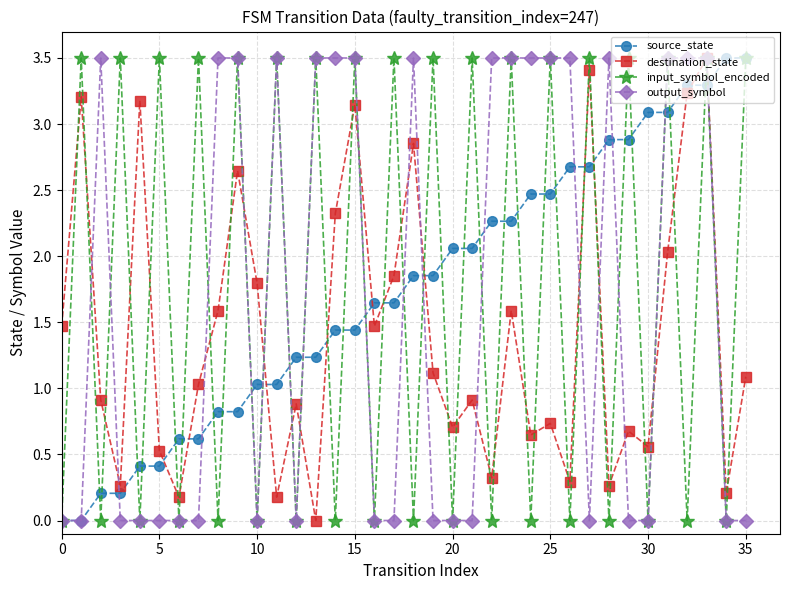

How many values in the input_symbol_encoded series exceed 3?

18